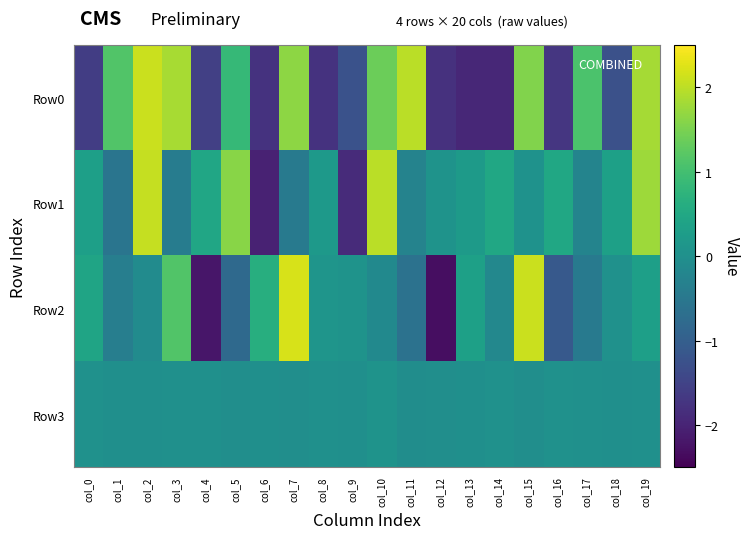

Reading left to right, what are all the values shown in this chart?

Row0: col_0=-1.6	col_1=1.1	col_2=2.1	col_3=1.8	col_4=-1.5	col_5=0.9	col_6=-1.8	col_7=1.6	col_8=-1.8	col_9=-1.2	col_10=1.4	col_11=2.0	col_12=-1.8	col_13=-1.9	col_14=-1.9	col_15=1.6	col_16=-1.7	col_17=1.1	col_18=-1.3	col_19=1.8
Row1: col_0=0.3	col_1=-0.6	col_2=2.1	col_3=-0.4	col_4=0.5	col_5=1.6	col_6=-2.0	col_7=-0.4	col_8=0.2	col_9=-1.9	col_10=2.0	col_11=-0.3	col_12=0.1	col_13=0.2	col_14=0.5	col_15=0.1	col_16=0.5	col_17=-0.2	col_18=0.3	col_19=1.8
Row2: col_0=0.4	col_1=-0.4	col_2=-0.1	col_3=1.1	col_4=-2.2	col_5=-0.8	col_6=0.6	col_7=2.2	col_8=0.1	col_9=0.1	col_10=-0.1	col_11=-0.6	col_12=-2.3	col_13=0.3	col_14=-0.2	col_15=2.1	col_16=-1.1	col_17=-0.5	col_18=0.0	col_19=0.3
Row3: col_0=0.0	col_1=-0.0	col_2=-0.0	col_3=0.0	col_4=0.0	col_5=-0.0	col_6=-0.0	col_7=-0.0	col_8=0.0	col_9=-0.0	col_10=0.1	col_11=-0.0	col_12=-0.0	col_13=-0.0	col_14=0.0	col_15=-0.0	col_16=0.0	col_17=0.0	col_18=-0.0	col_19=0.0